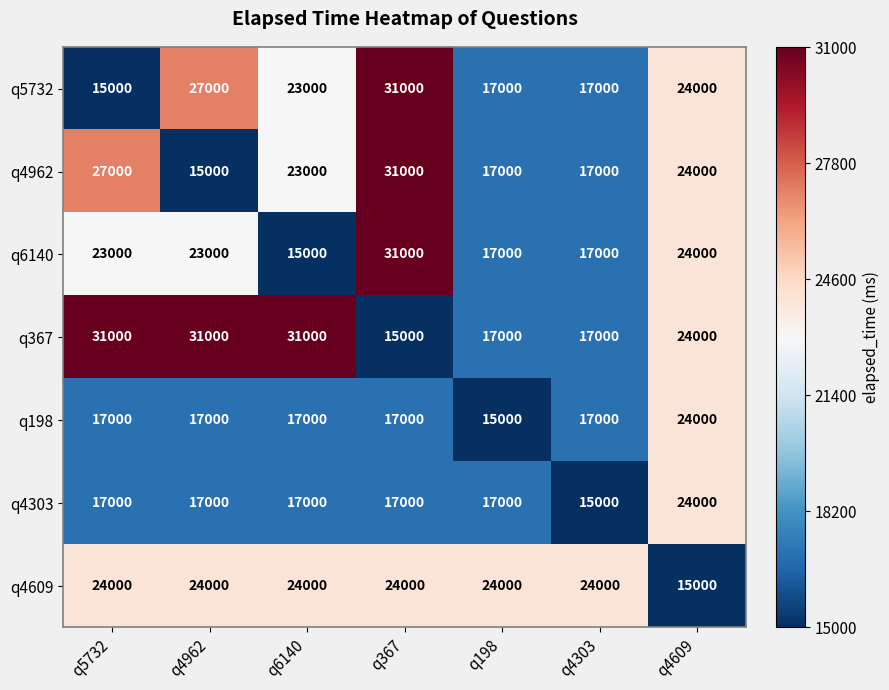

What is the difference between the maximum and second lowest values in the q6140 series?

14000